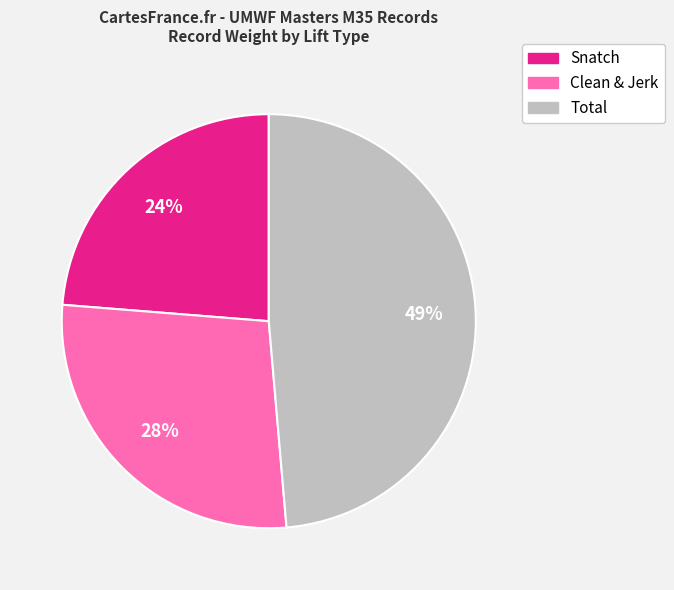

How many slices are in this pie chart?

3